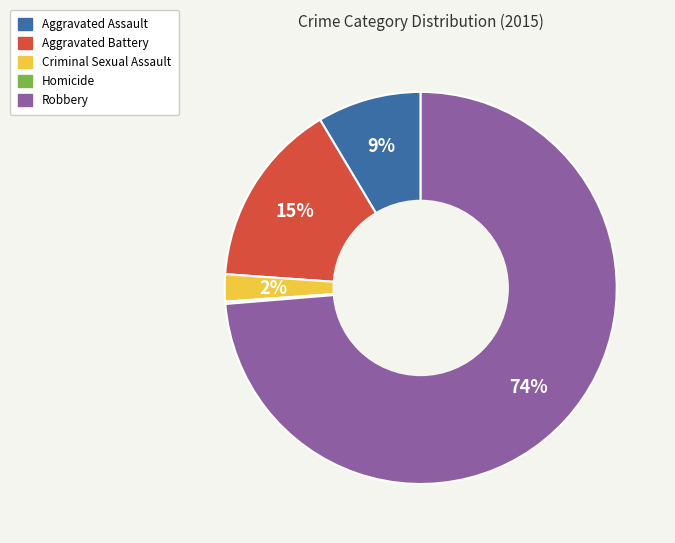

Combined, do Robbery and Aggravated Assault account for over 50%?

Yes